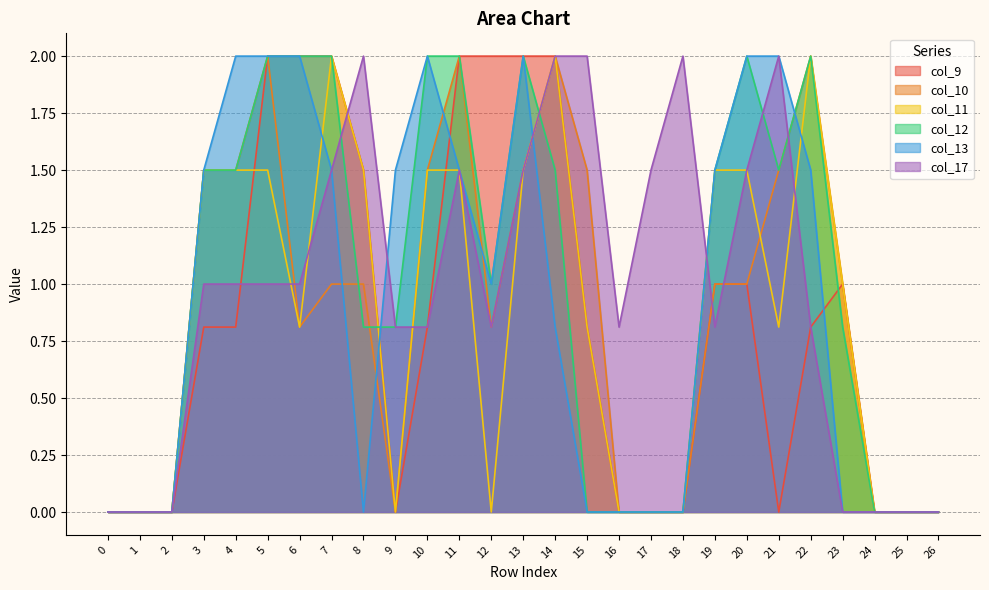

What is the sum of all col_12 values?

26.9